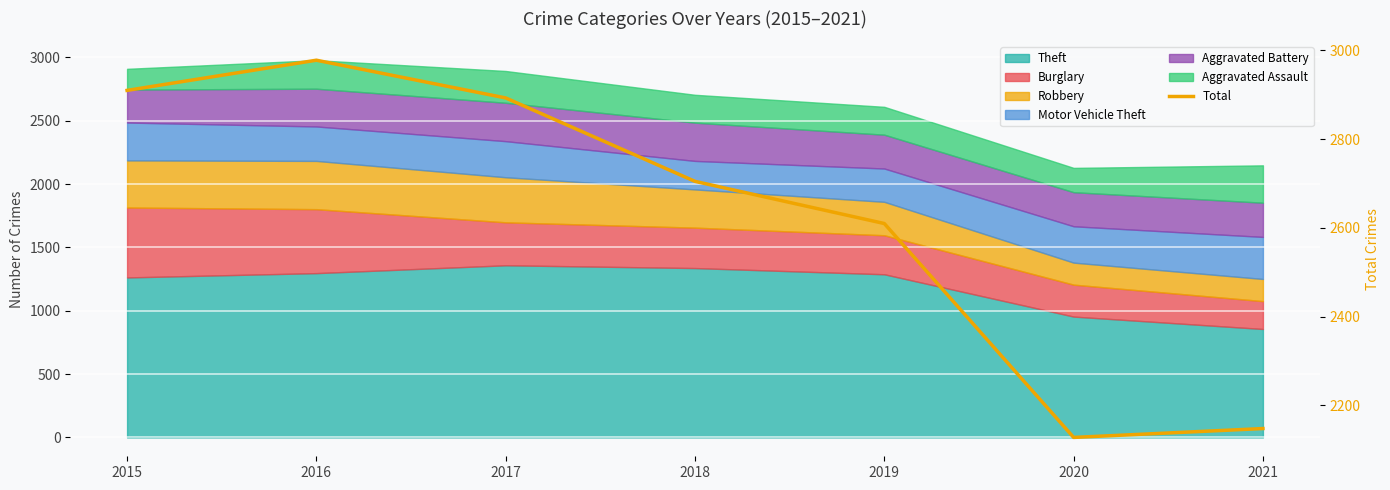

What is the approximate value at 2019, to the nearest 10?

2610